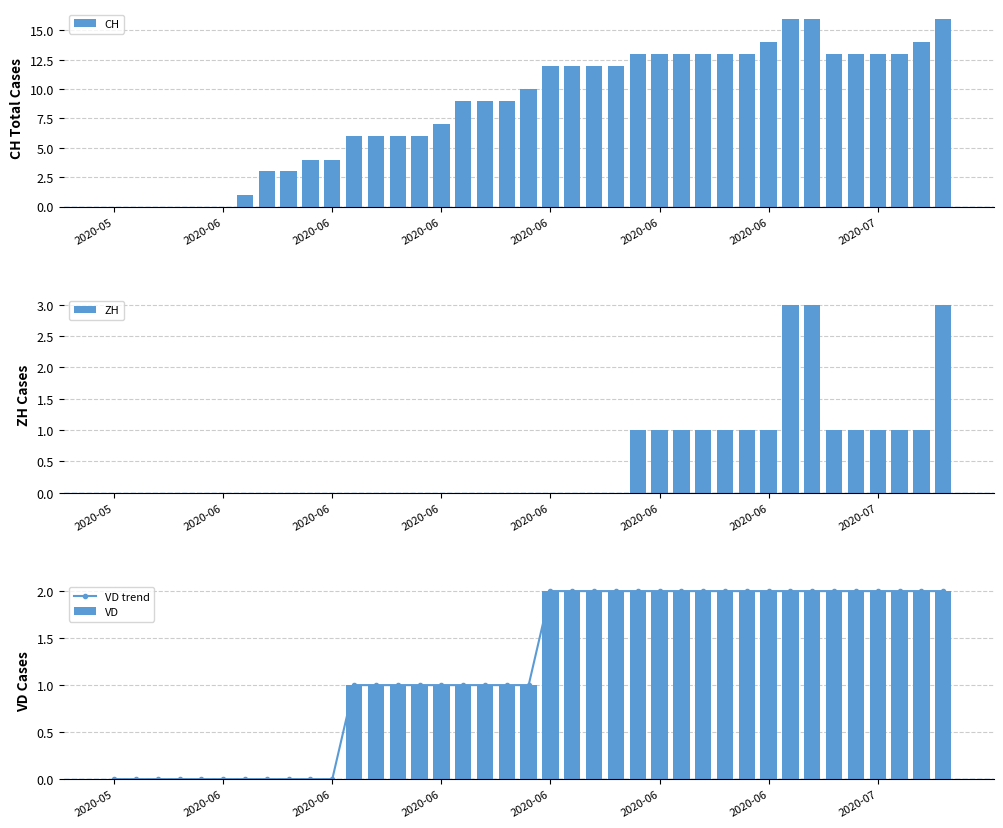

What is the difference between the highest and lowest values at 38?

14